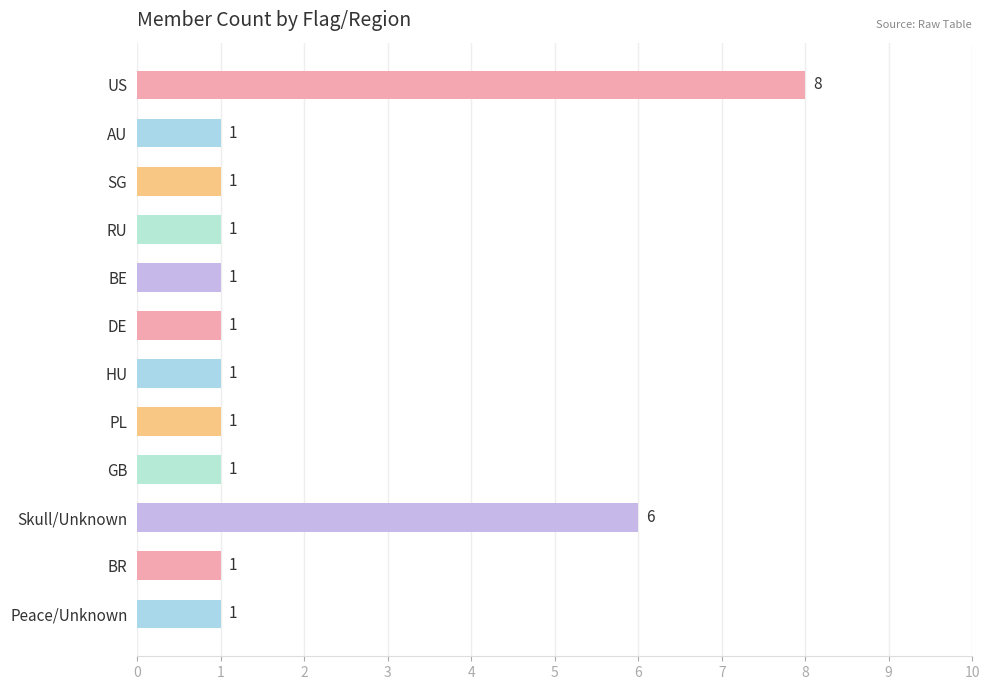

What is the ratio of the value at BR to the value at RU?

1.0